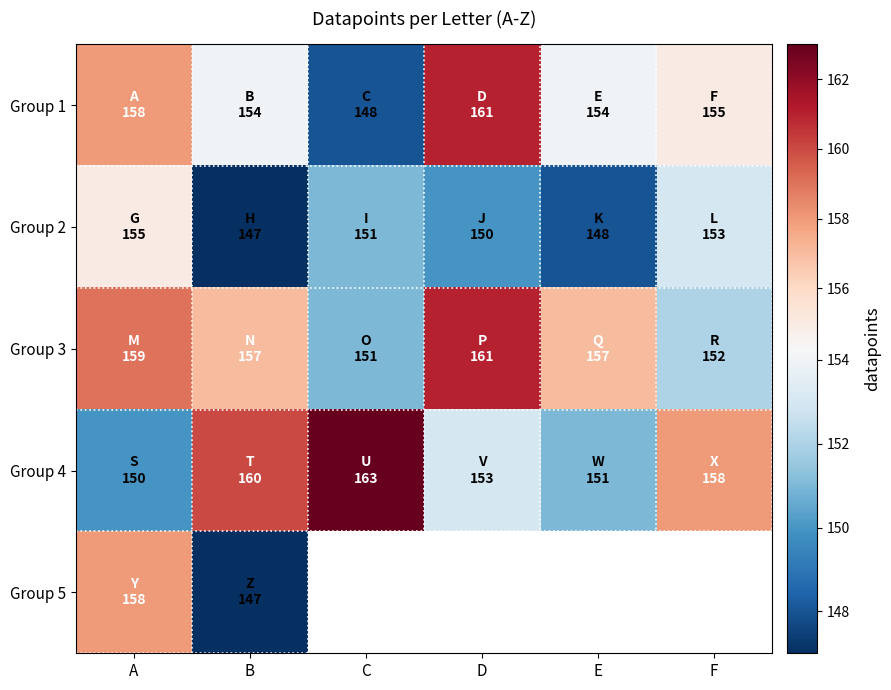

List the series in order of their peak value, highest first.

Group 4, Group 1, Group 3, Group 5, Group 2